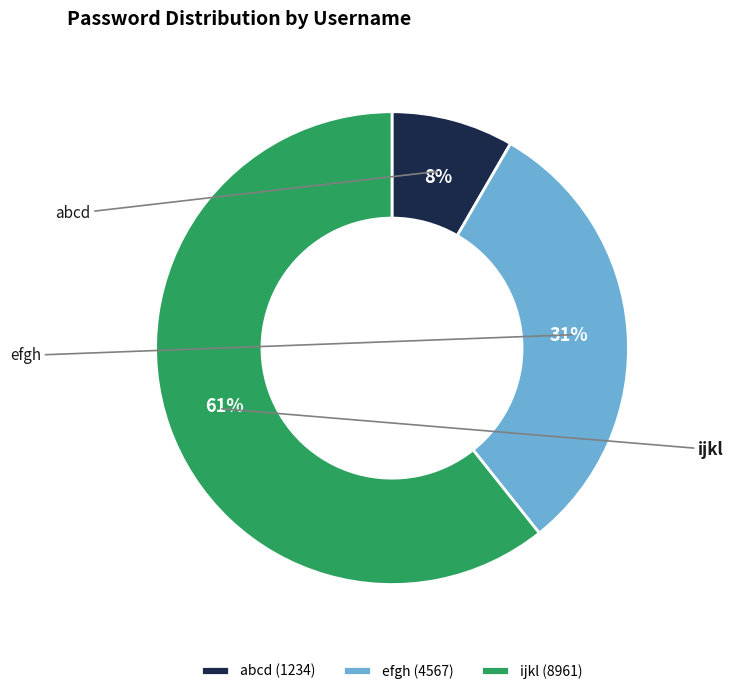

To the nearest percent, what percentage of the pie is efgh?

31%